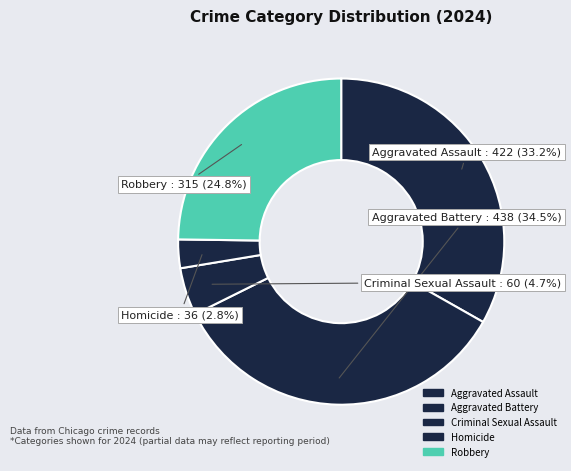

What is the change in value from Criminal Sexual Assault to Robbery?

+255